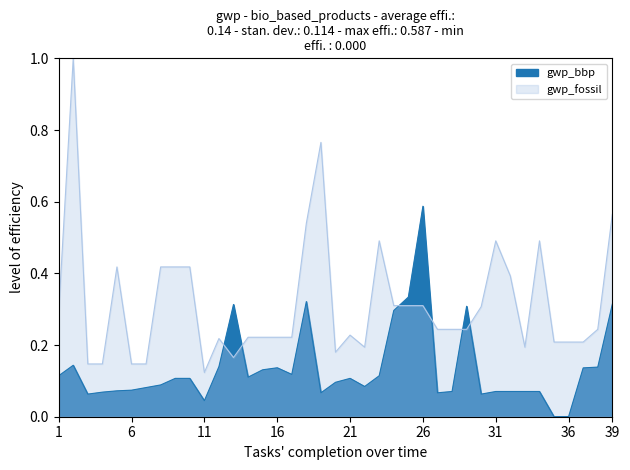

Which category has the lowest value in the gwp_bbp series?

35